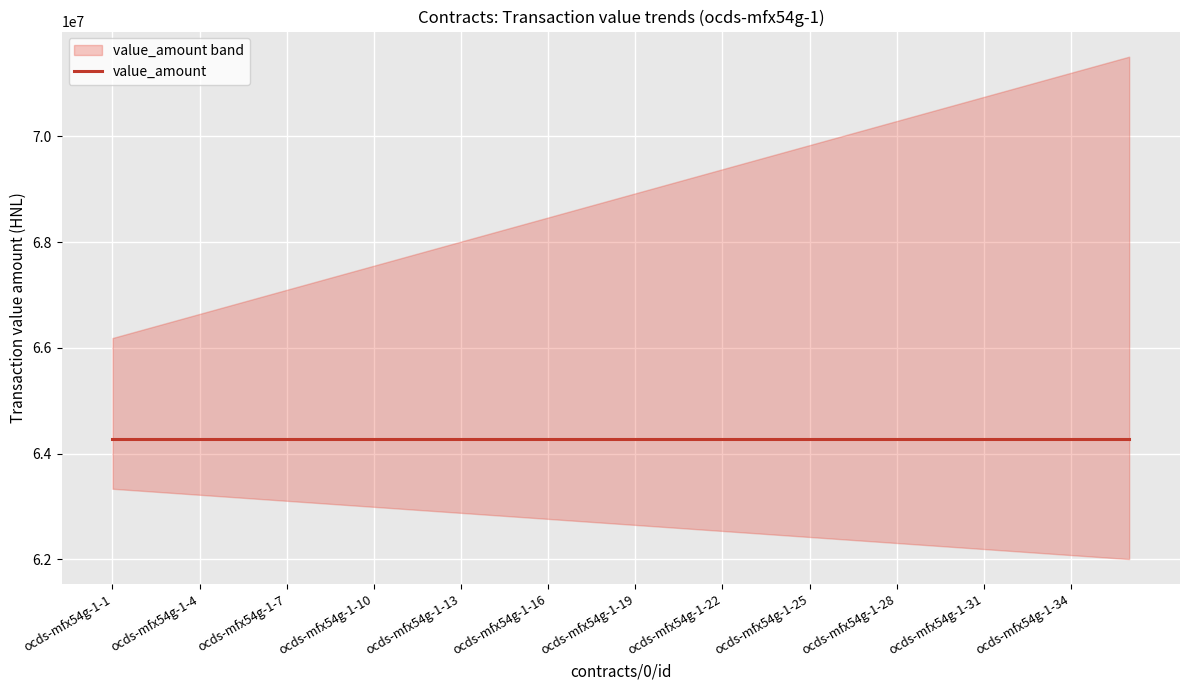

True or false: payee_id and payer_id intersect in this chart.

False